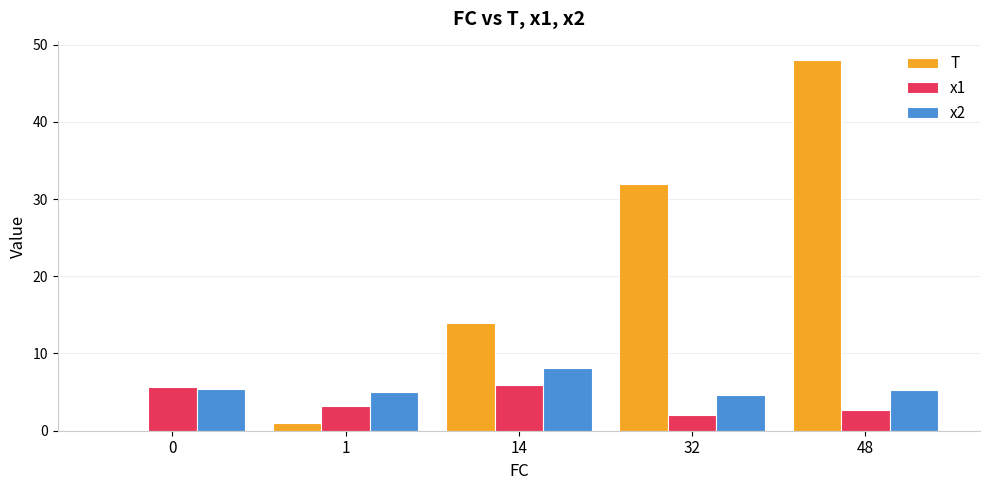

Between 32 and 48, which series saw the biggest shift?

T